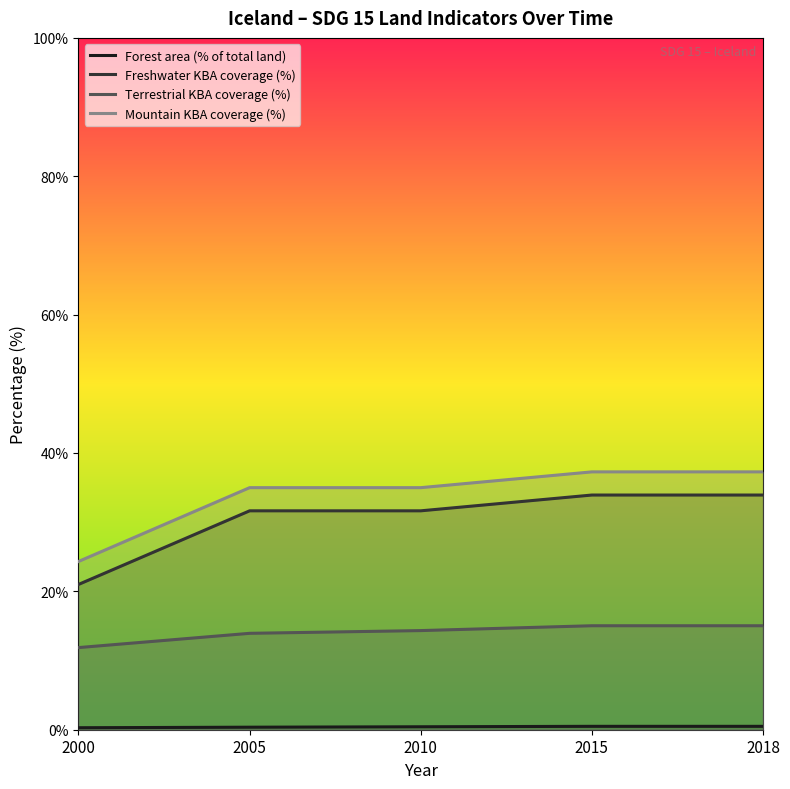

Reading right to left, transcribe all the data shown in this chart.

Forest area (% of total land): 0.5	0.5	0.4	0.4	0.3
Freshwater KBA coverage (%): 33.9	33.9	31.6	31.6	21.0
Terrestrial KBA coverage (%): 15.0	15.0	14.3	13.9	11.9
Mountain KBA coverage (%): 37.3	37.3	35.0	35.0	24.3